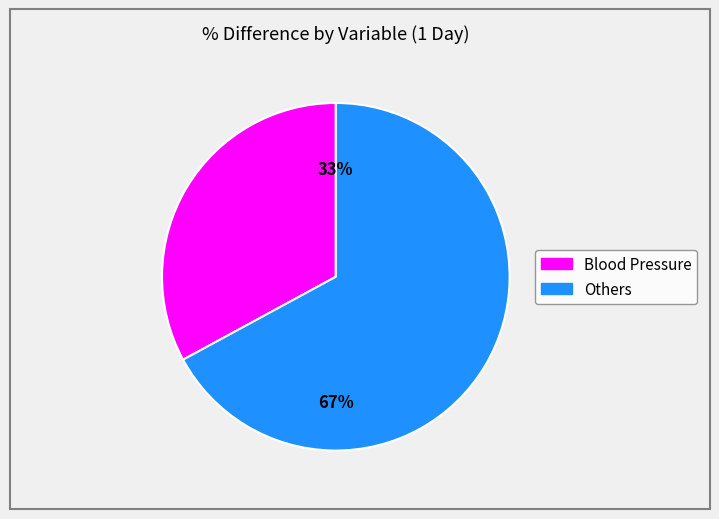

Is there a majority slice in this chart?

Yes